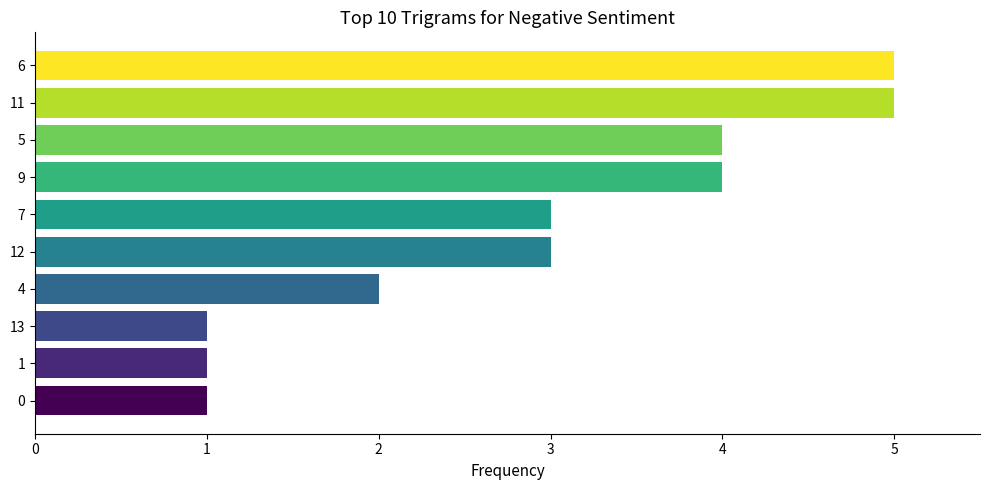

What is the maximum value shown in the chart?

5